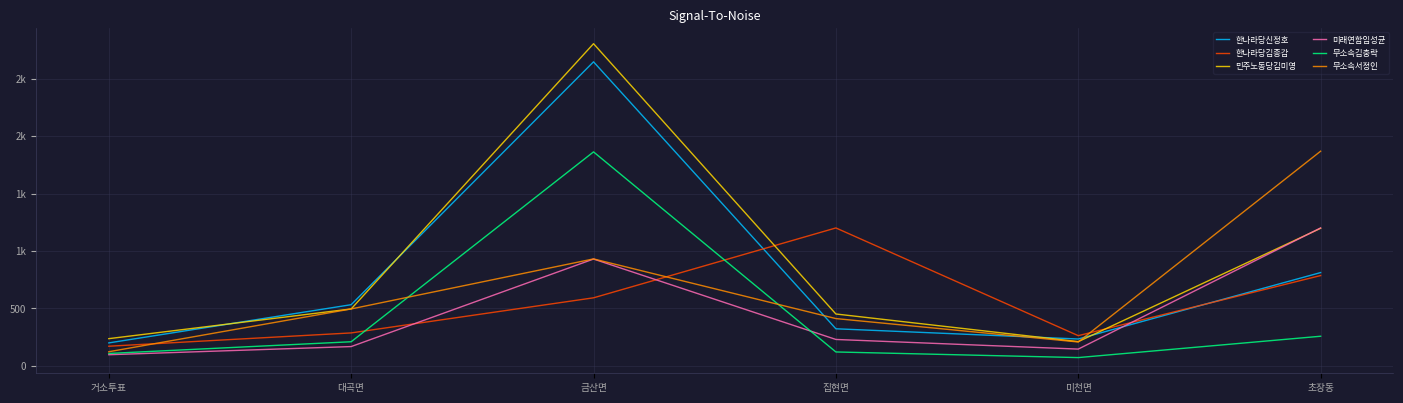

What are all the series names shown in the legend?

한나라당신정호, 한나라당김종갑, 민주노동당김미영, 미래연합임성균, 무소속김충락, 무소속서정인